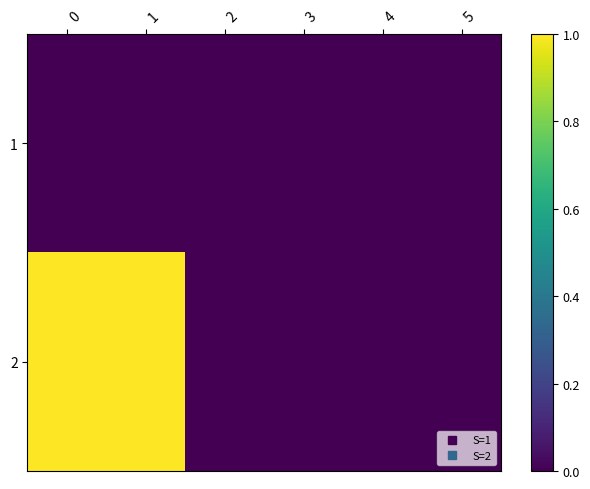

Which series has the widest spread of values?

2